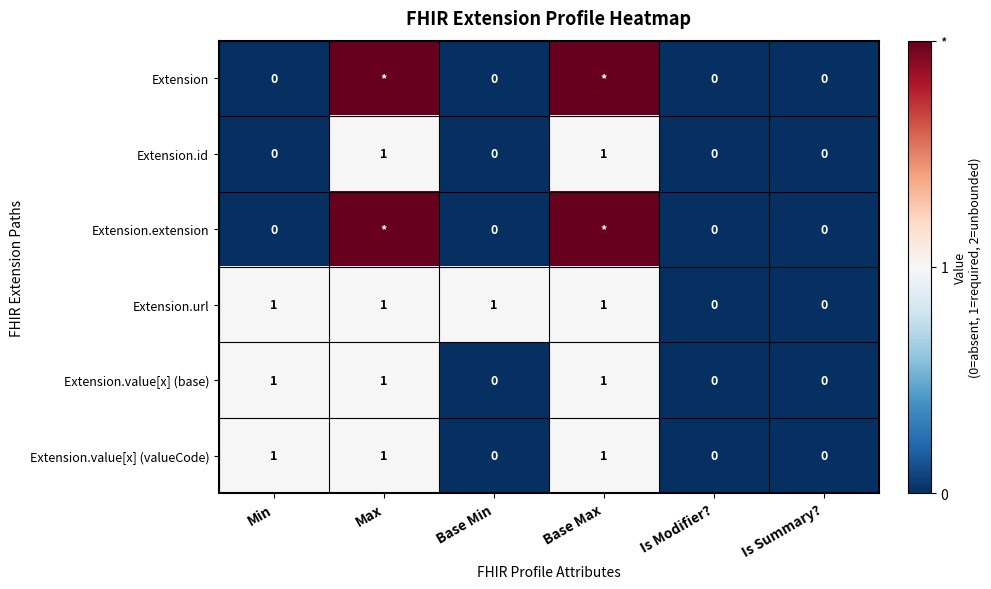

The value of Extension.url at Max is 1. True or false?

True